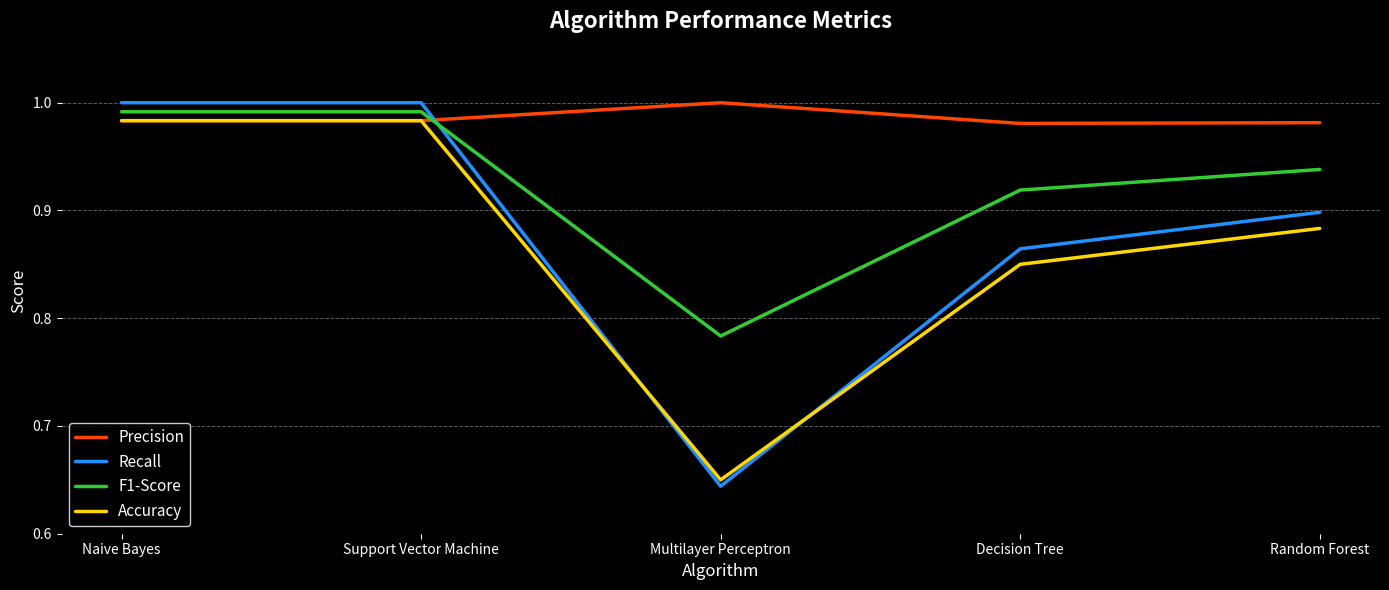

Is it true that Precision equals 0.3 at Naive Bayes?

False